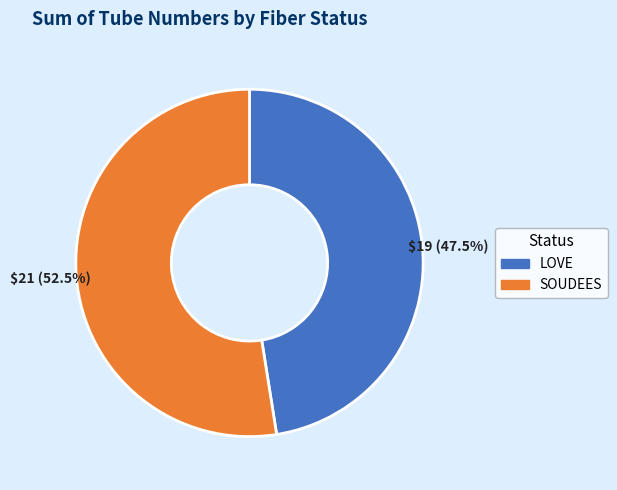

Is there any slice that represents more than half of the pie?

Yes